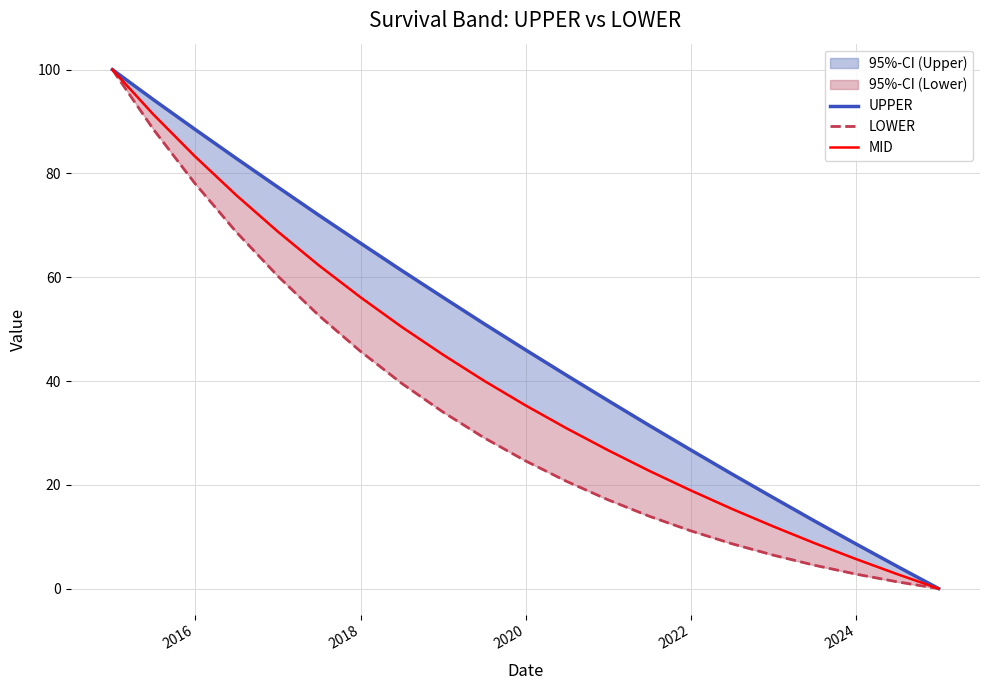

Reading left to right, extract all data points from this chart.

UPPER: 100.0	94.2	88.5	82.9	77.4	72.0	66.6	61.3	56.2	51.1	46.0	41.1	36.2	31.4	26.7	22.1	17.5	13.0	8.6	4.3	0.0
LOWER: 100.0	88.5	78.1	68.7	60.3	52.6	45.8	39.6	34.1	29.1	24.6	20.7	17.1	13.9	11.1	8.6	6.4	4.5	2.8	1.3	0.0
MID: 100.0	91.4	83.3	75.8	68.8	62.3	56.2	50.5	45.1	40.1	35.3	30.9	26.7	22.7	18.9	15.4	12.0	8.8	5.7	2.8	0.0